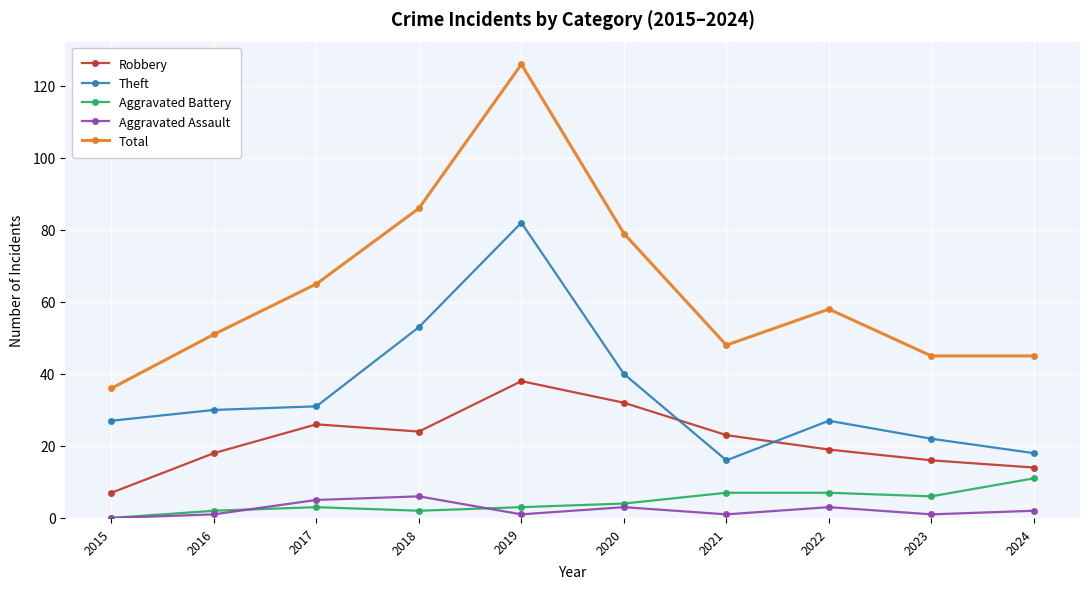

Reading left to right, transcribe all the data shown in this chart.

Robbery: 7	18	26	24	38	32	23	19	16	14
Theft: 27	30	31	53	82	40	16	27	22	18
Aggravated Battery: 0	2	3	2	3	4	7	7	6	11
Aggravated Assault: 0	1	5	6	1	3	1	3	1	2
Total: 36	51	65	86	126	79	48	58	45	45